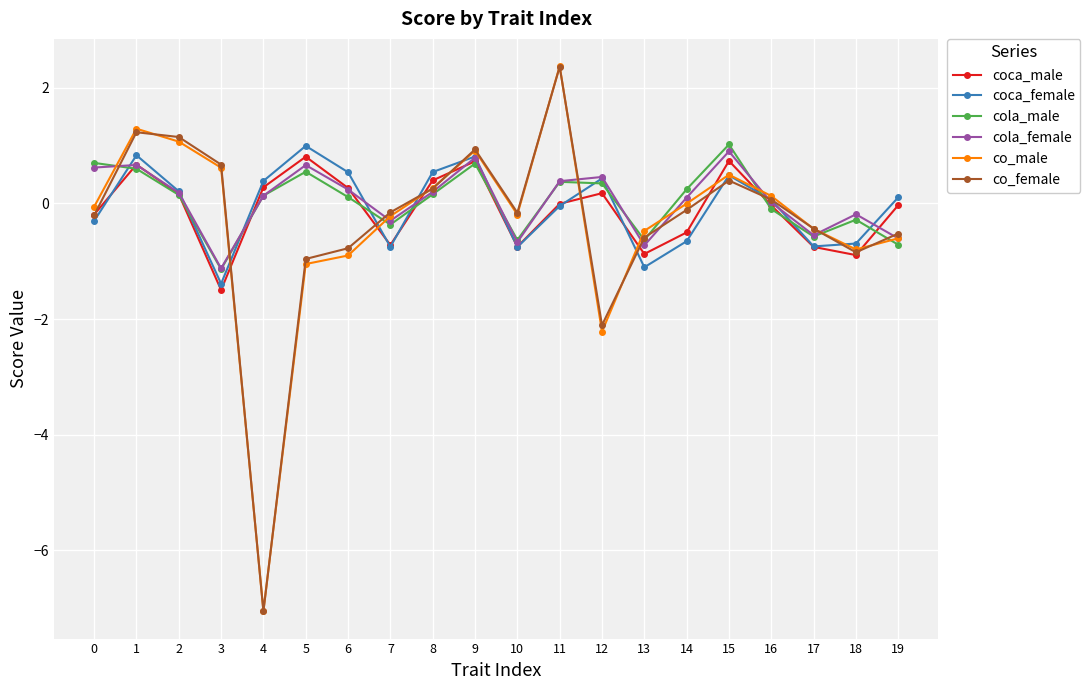

Between 11 and 13, which series saw the biggest shift?

co_female